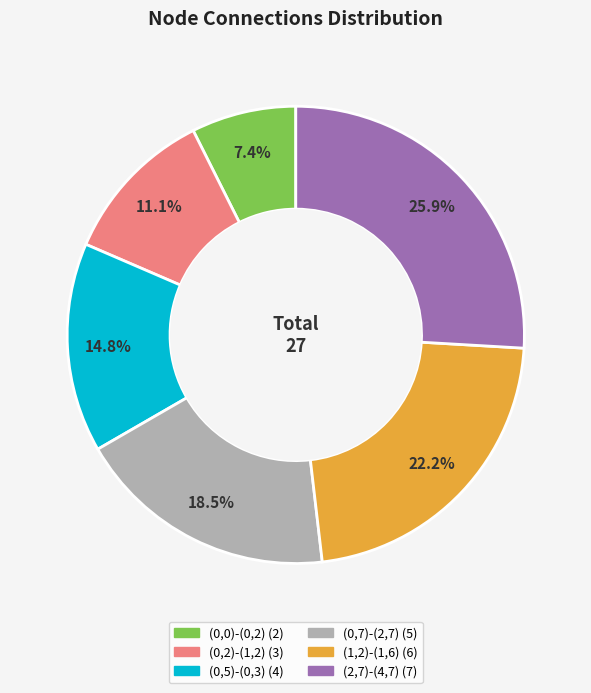

Is there a majority slice in this chart?

No